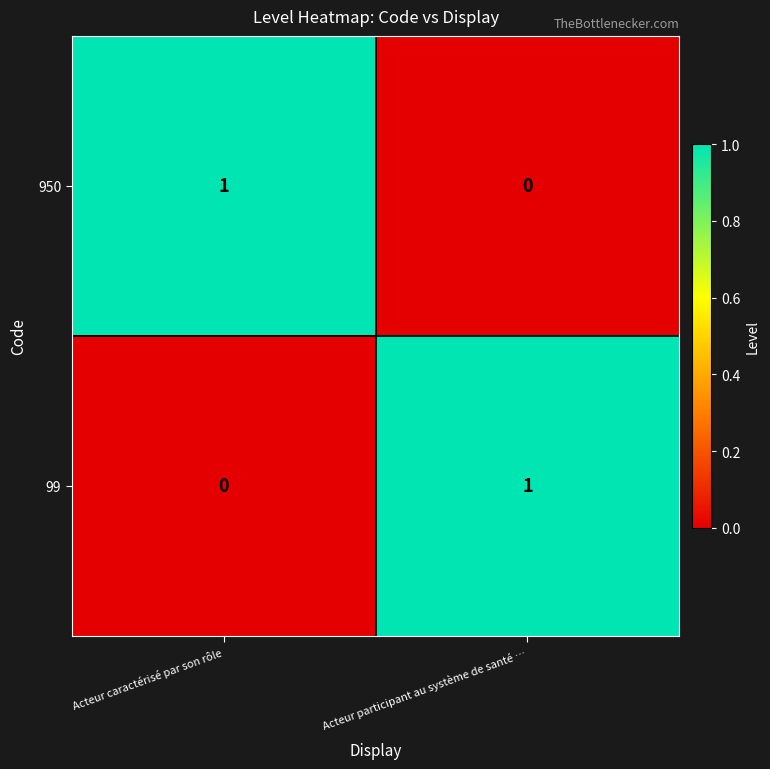

At which label does 99 reach its minimum?

Acteur caractérisé par son rôle